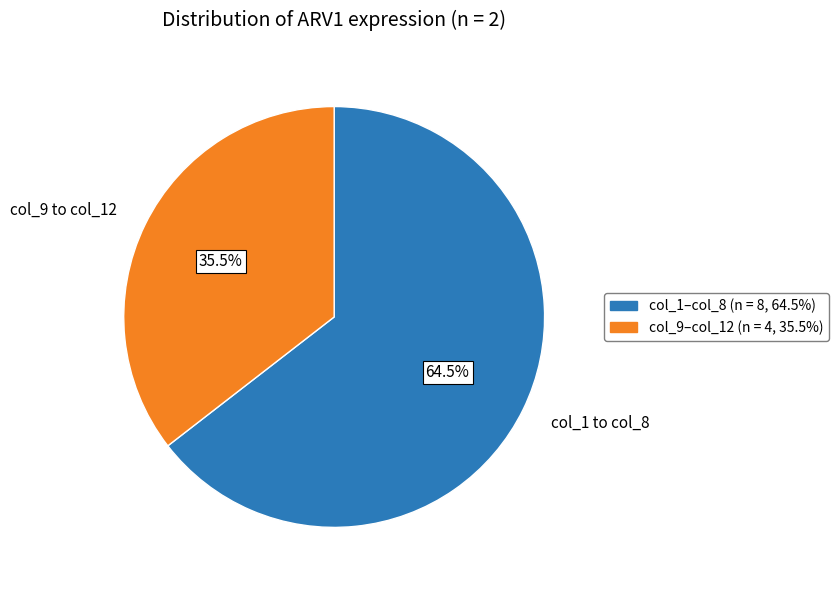

How many slices are in this pie chart?

2